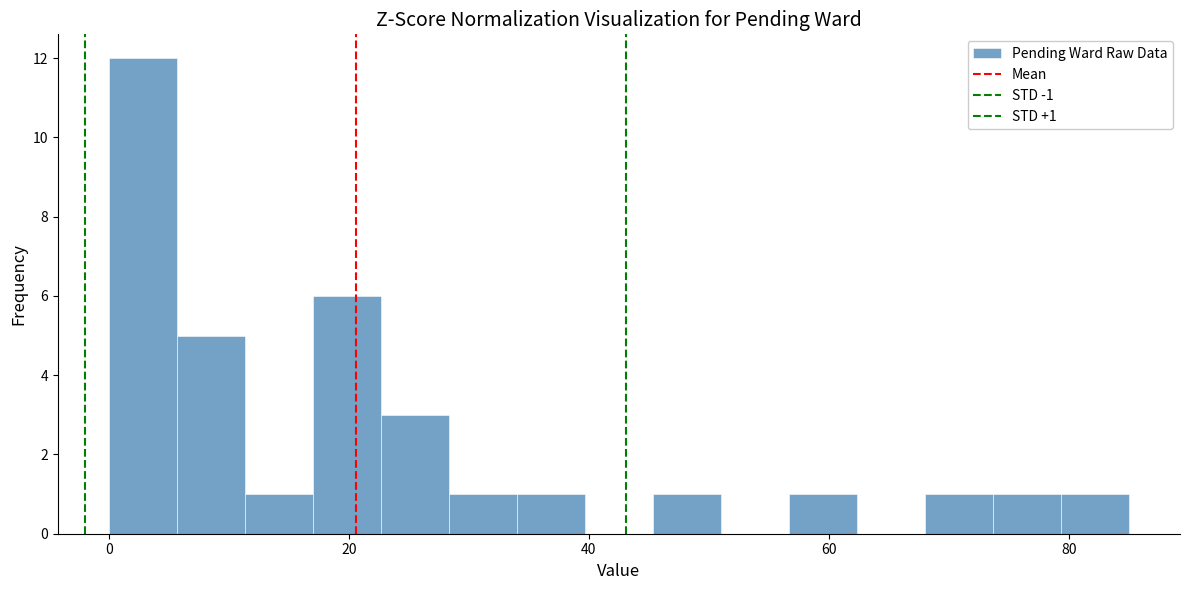

Around what value on the x-axis is the tallest bar? Give the approximate position of its centre, as read against the axis.

2